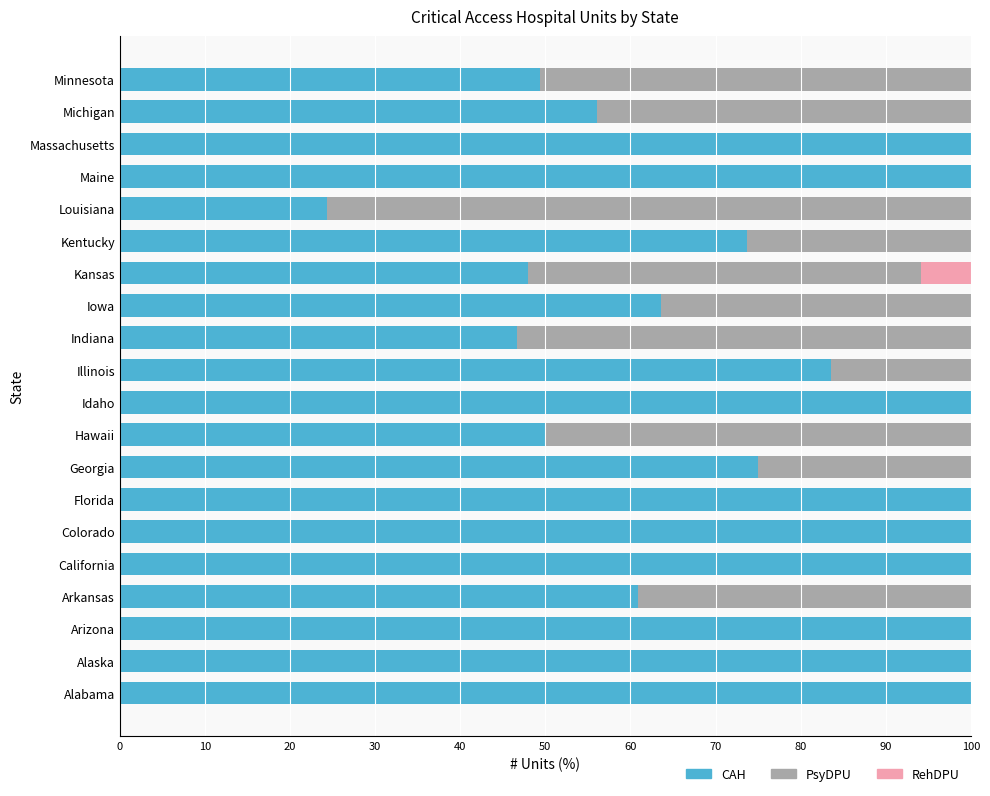

Read the CAH value at Louisiana.

24.3